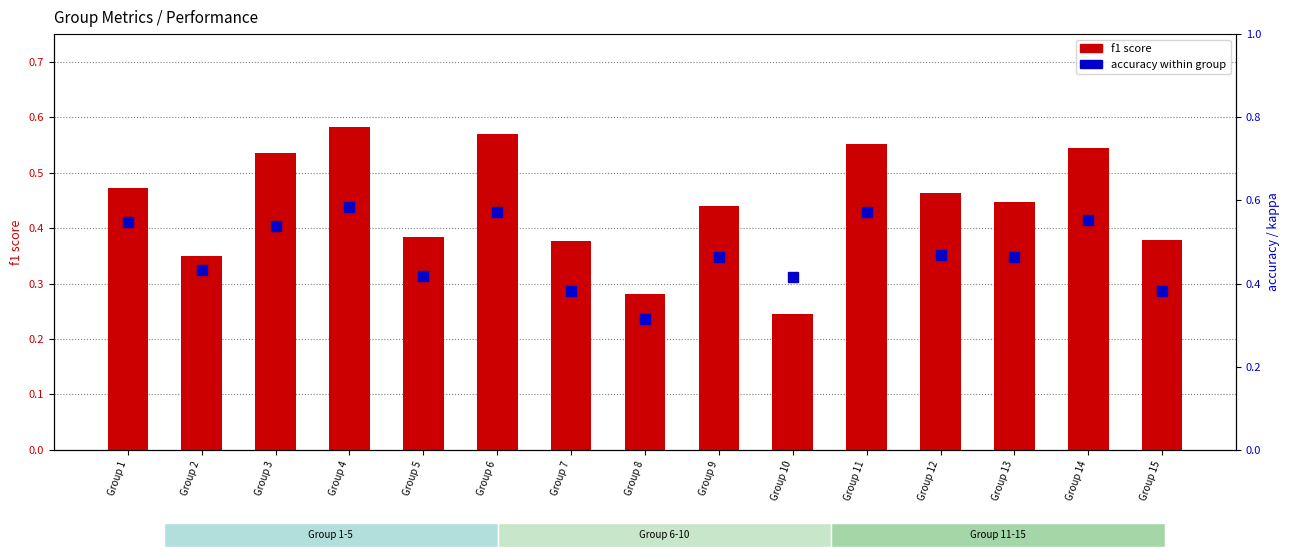

What is the smallest value displayed?

0.2